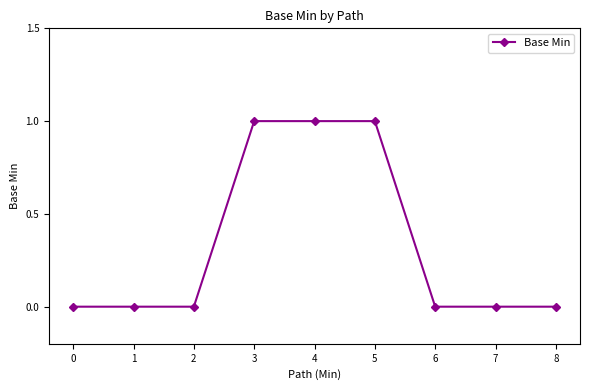

True or false: the data shows 0 at 2.

True